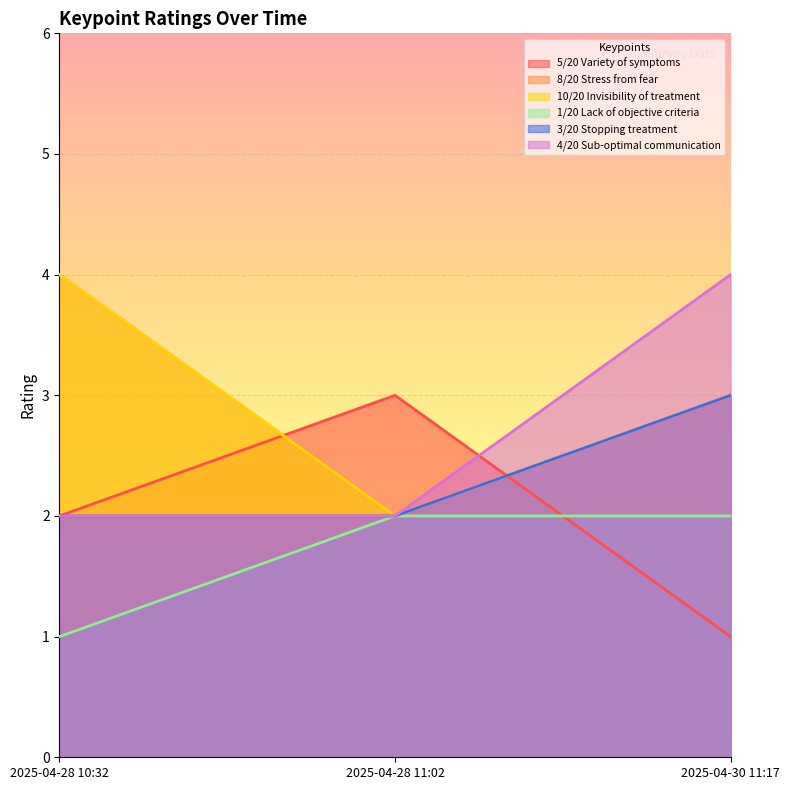

What is the sum of all 10/20 Invisibility of treatment values?

9